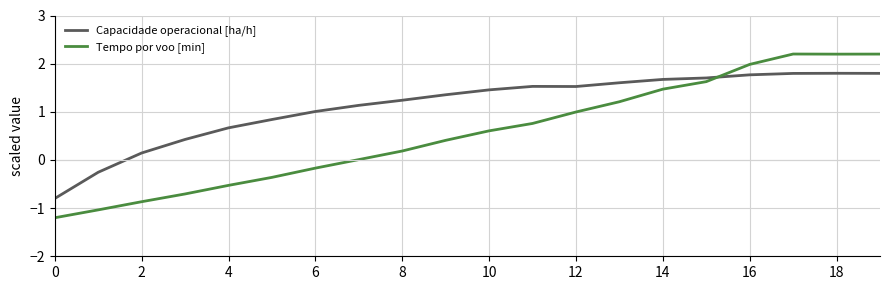

Which series has the widest spread of values?

Tempo por voo [min]